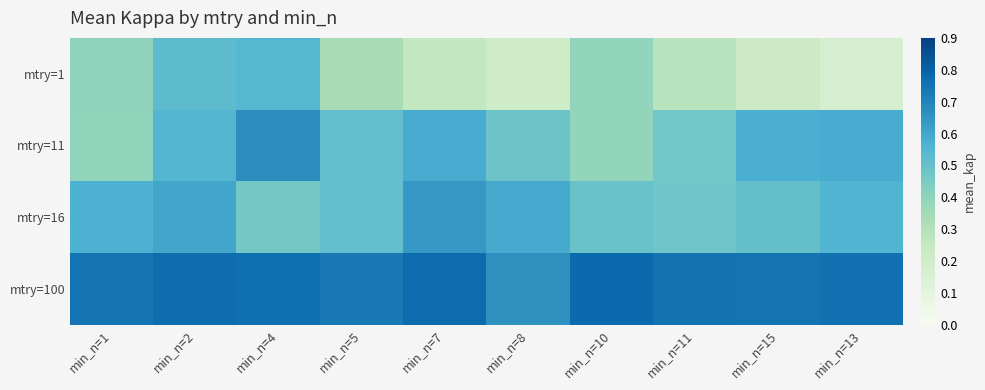

Rank the series at min_n=4 from highest to lowest value.

mtry=100, mtry=11, mtry=1, mtry=16